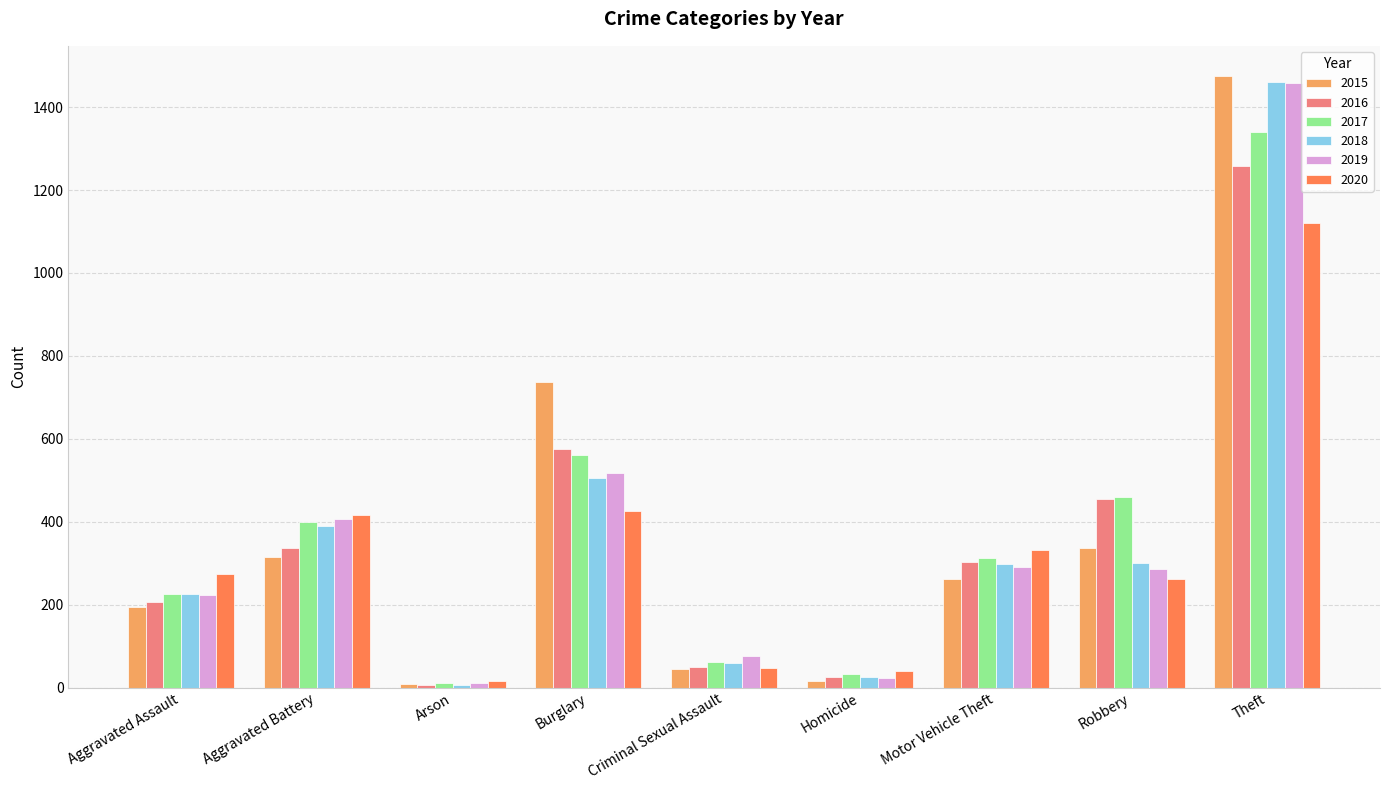

At how many categories does at least one series exceed 1362?

1